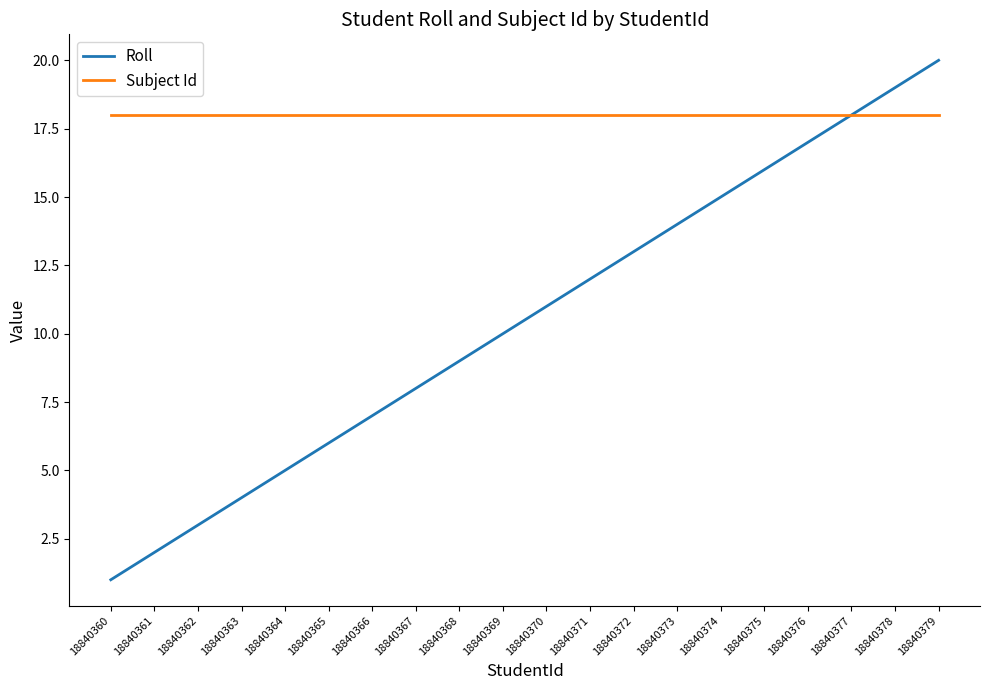

Read the Subject Id value at 18840360.

18